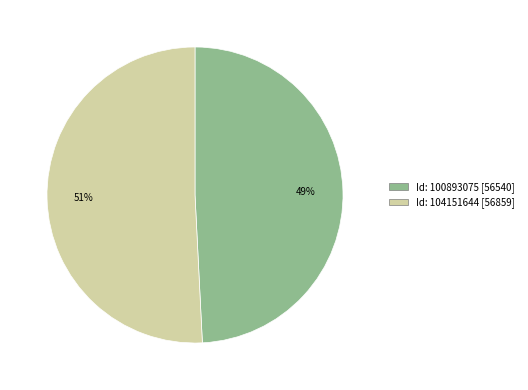

To the nearest percent, what is the difference between the largest and smallest slice percentages?

2%